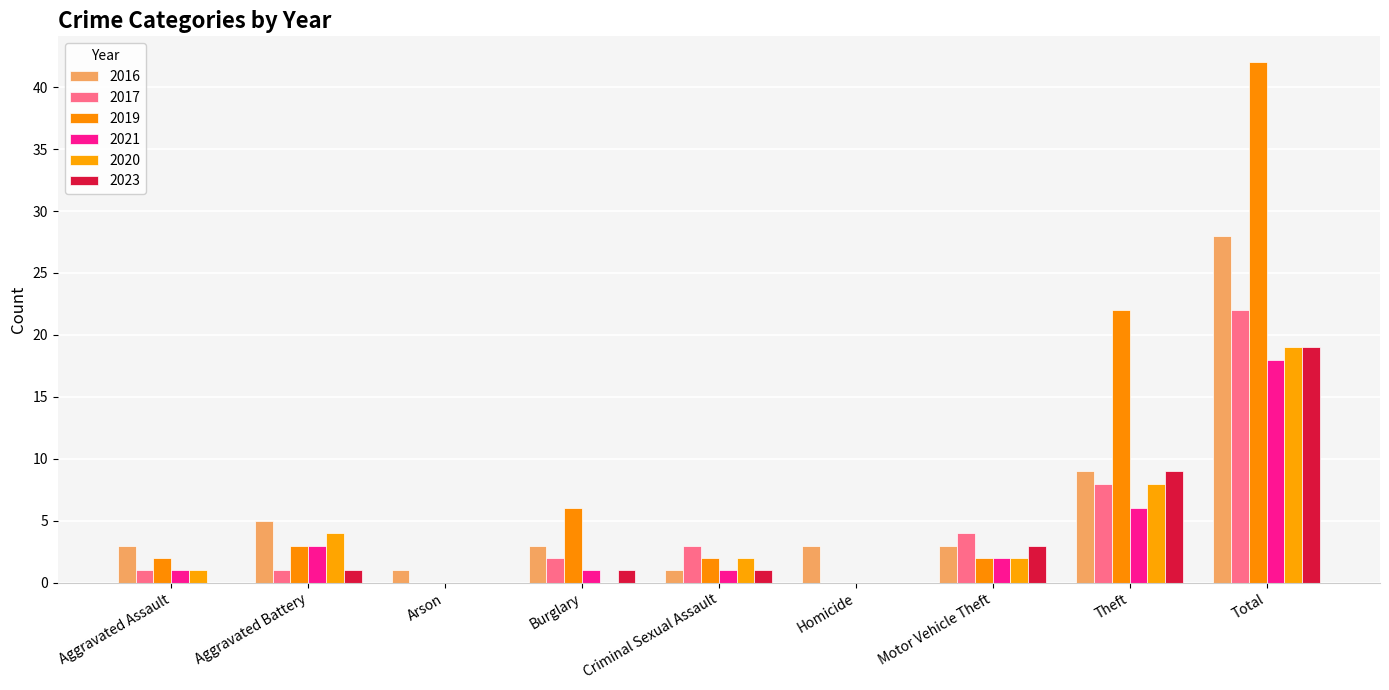

How many series are shown in this chart?

6